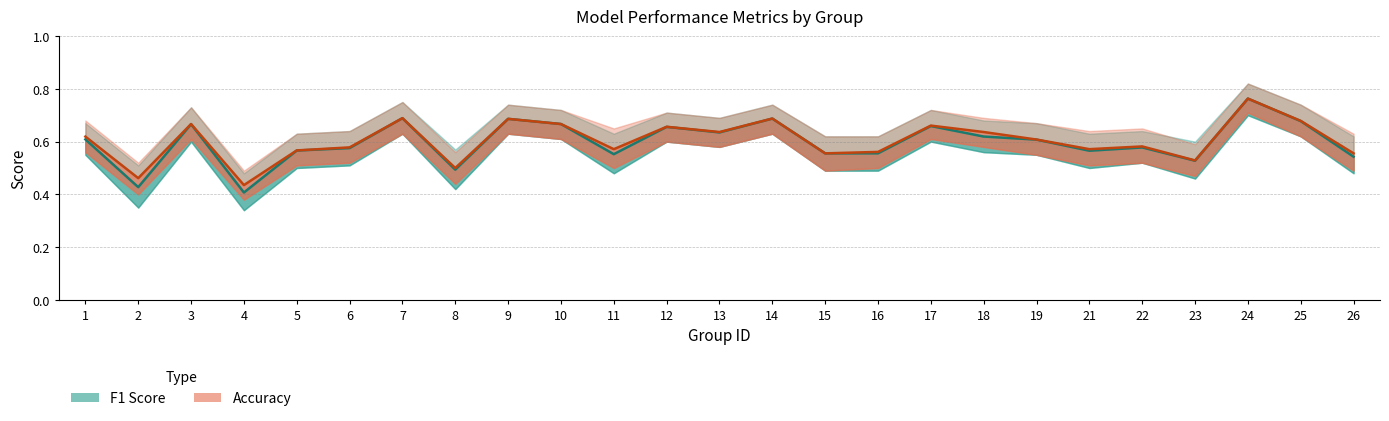

What is the sum of the F1 Score values at 9 and 18?

1.3